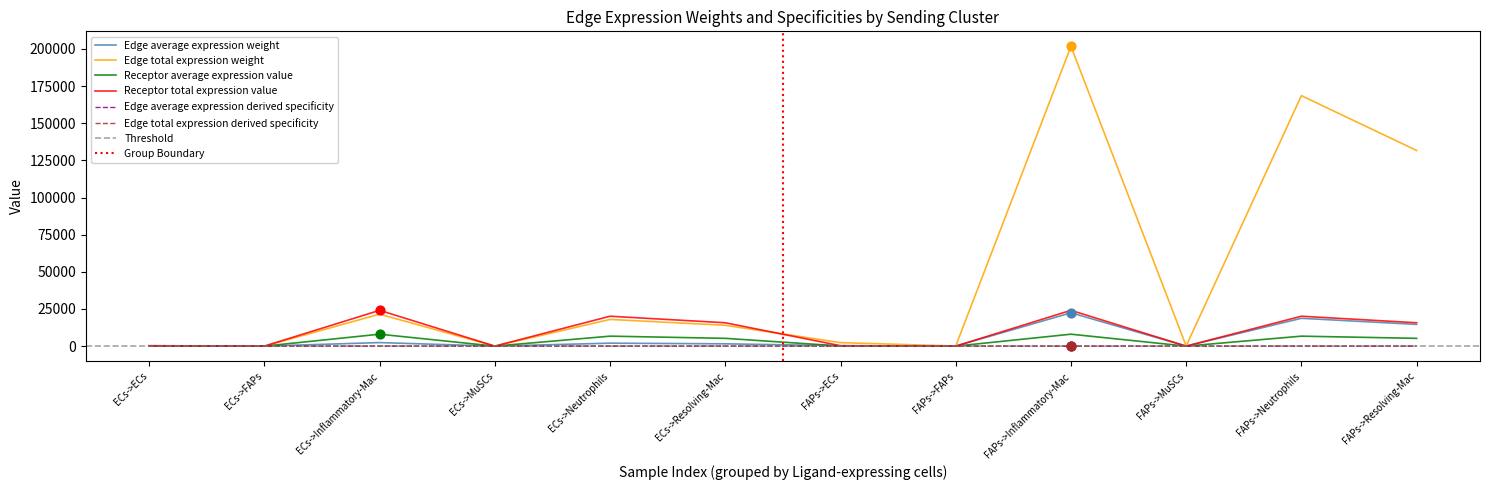

Which series reaches the maximum Y coordinate?

Edge average expression weight